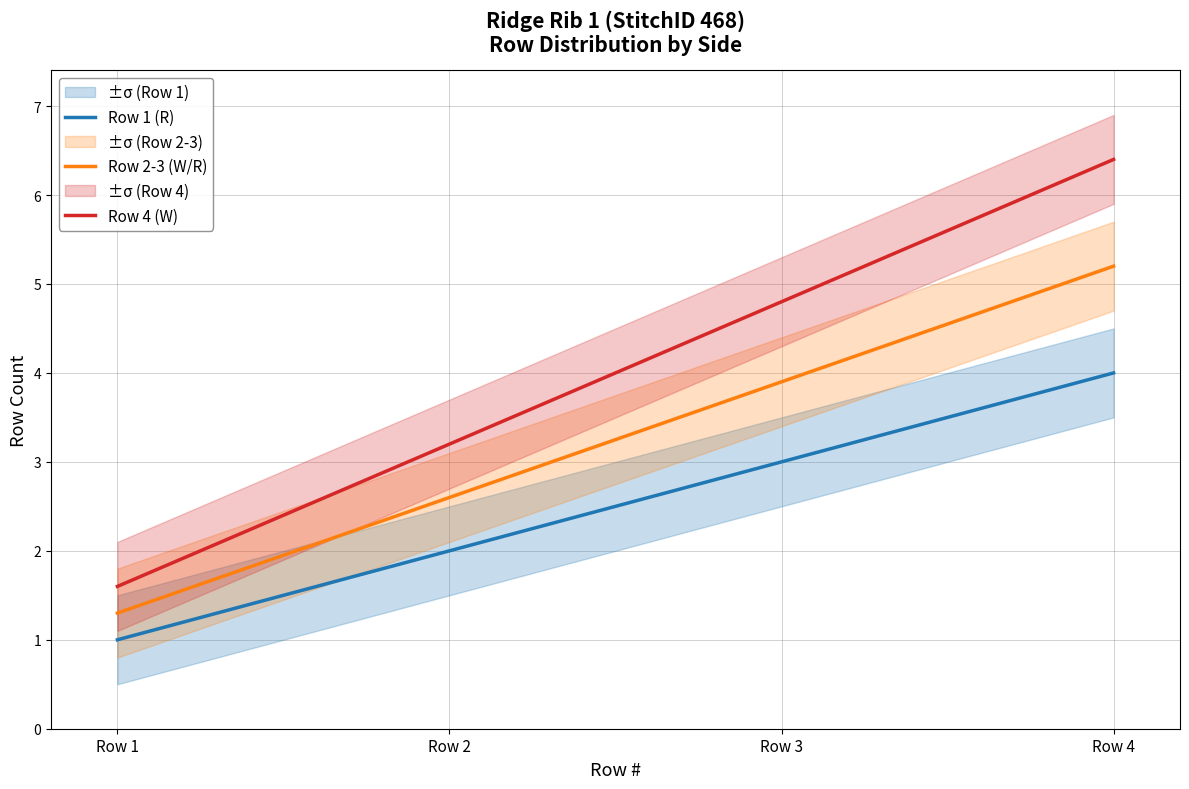

Which has a higher value, Row 1 or Row 3?

Row 3